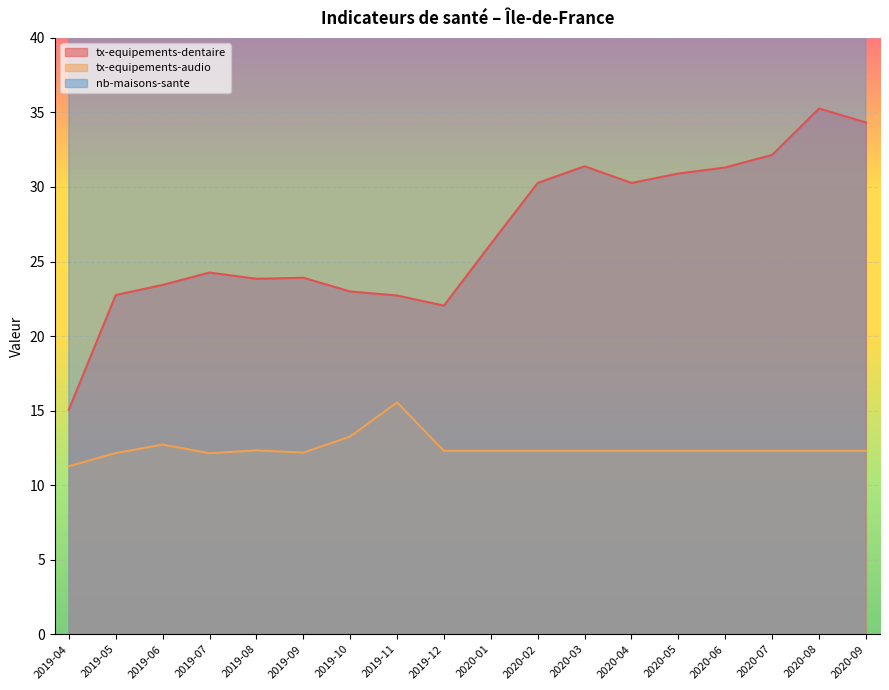

Reading left to right, what are all the values shown in this chart?

tx-equipements-dentaire: 15.1	22.8	23.4	24.3	23.8	23.9	23.0	22.7	22.0	26.2	30.3	31.4	30.3	30.9	31.3	32.1	35.3	34.3
tx-equipements-audio: 11.3	12.2	12.7	12.1	12.3	12.2	13.3	15.6	12.3	12.3	12.3	12.3	12.3	12.3	12.3	12.3	12.3	12.3
nb-maisons-sante: 59.0	65.0	74.0	80.0	93.0	106.0	114.0	114.0	114.0	114.0	114.0	114.0	114.0	114.0	114.0	114.0	114.0	114.0